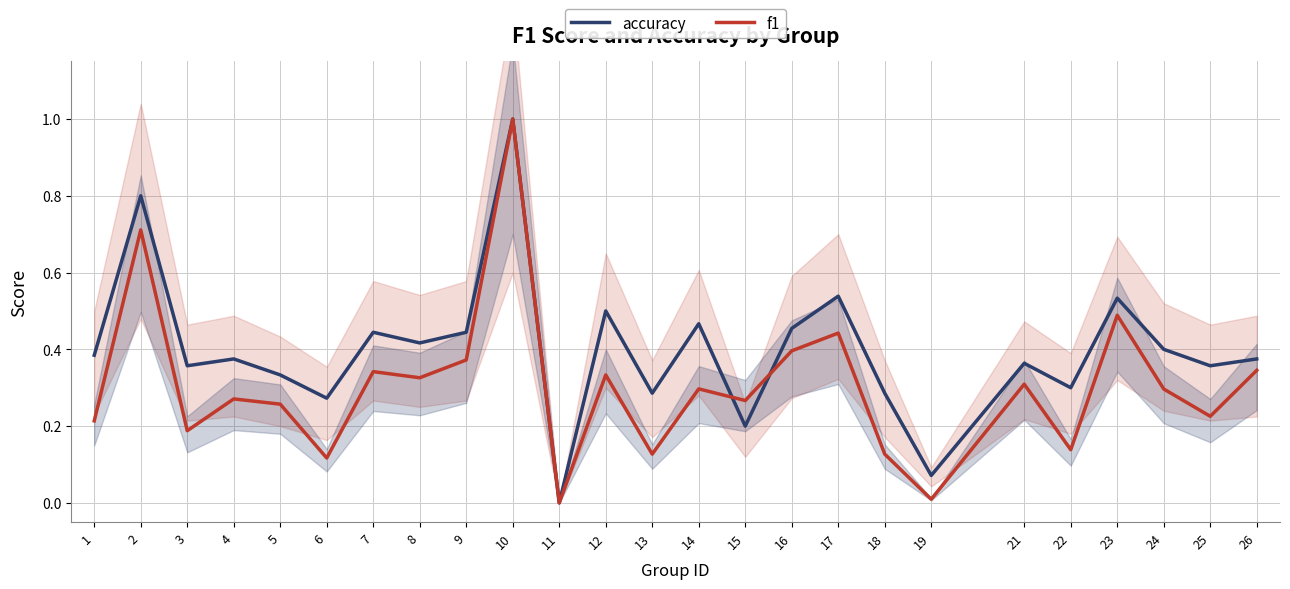

Which series changed the most between 2 and 7?

f1